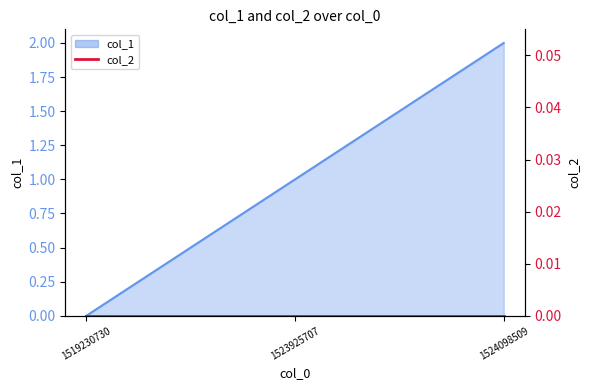

Which category has the highest value across all series?

1524098509